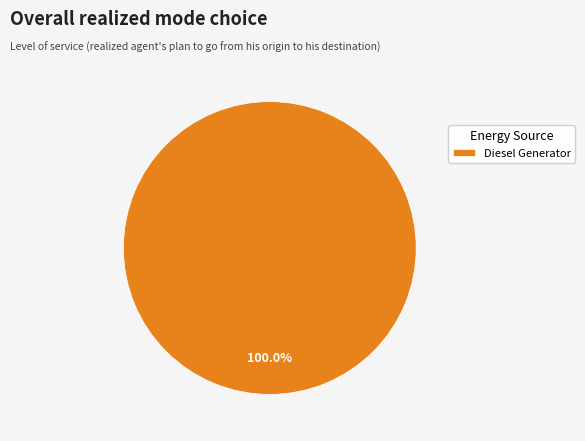

Rank the categories by value from highest to lowest.

Diesel Generator